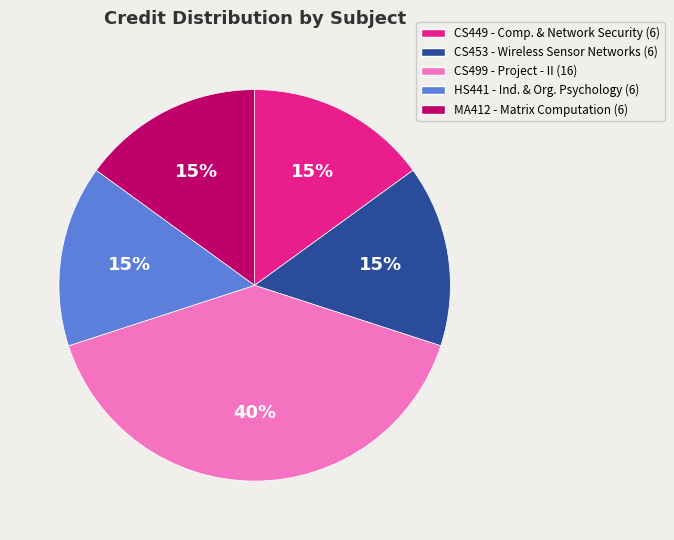

To the nearest percent, what is the average slice percentage?

20%